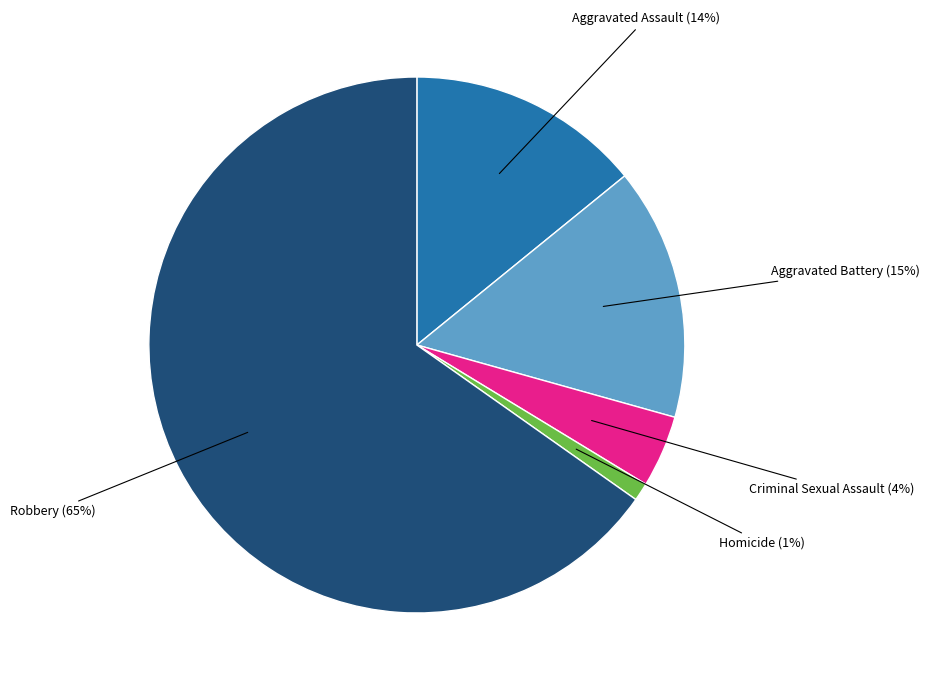

To the nearest percent, what is the average slice percentage?

20%